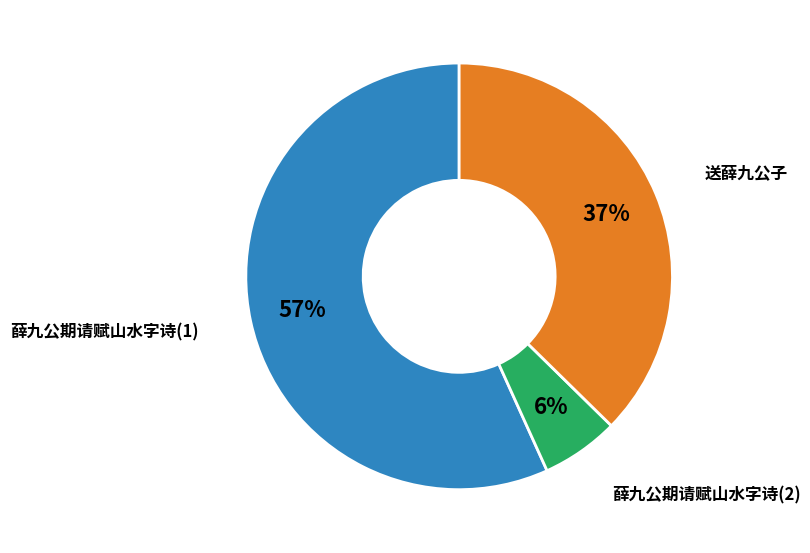

Rank the categories by value from lowest to highest.

薛九公期请赋山水字诗(2), 送薛九公子, 薛九公期请赋山水字诗(1)